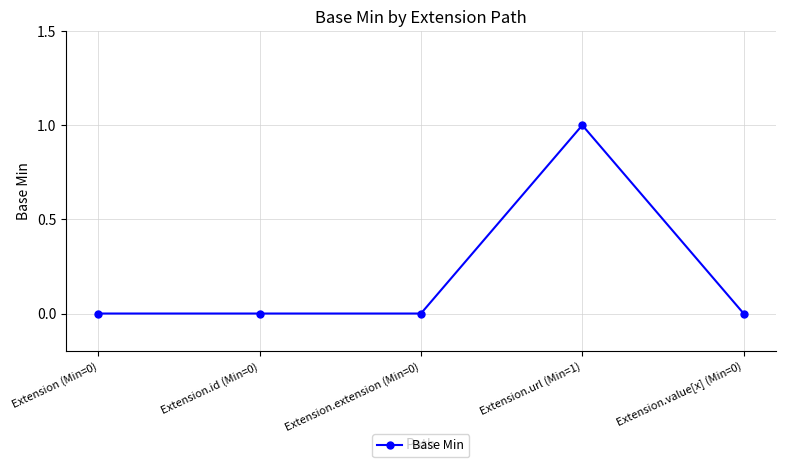

True or false: there are more than 2 points higher than both neighbors.

False